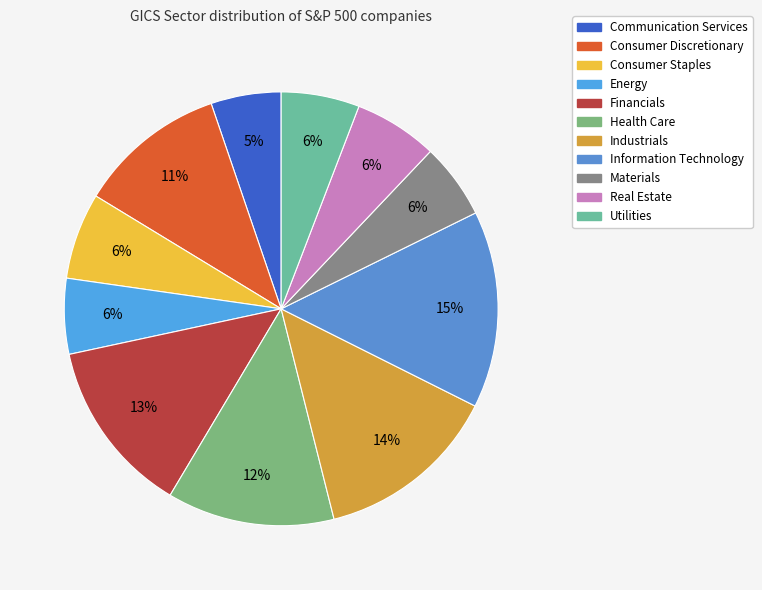

To the nearest percent, what portion does Financials represent?

13%